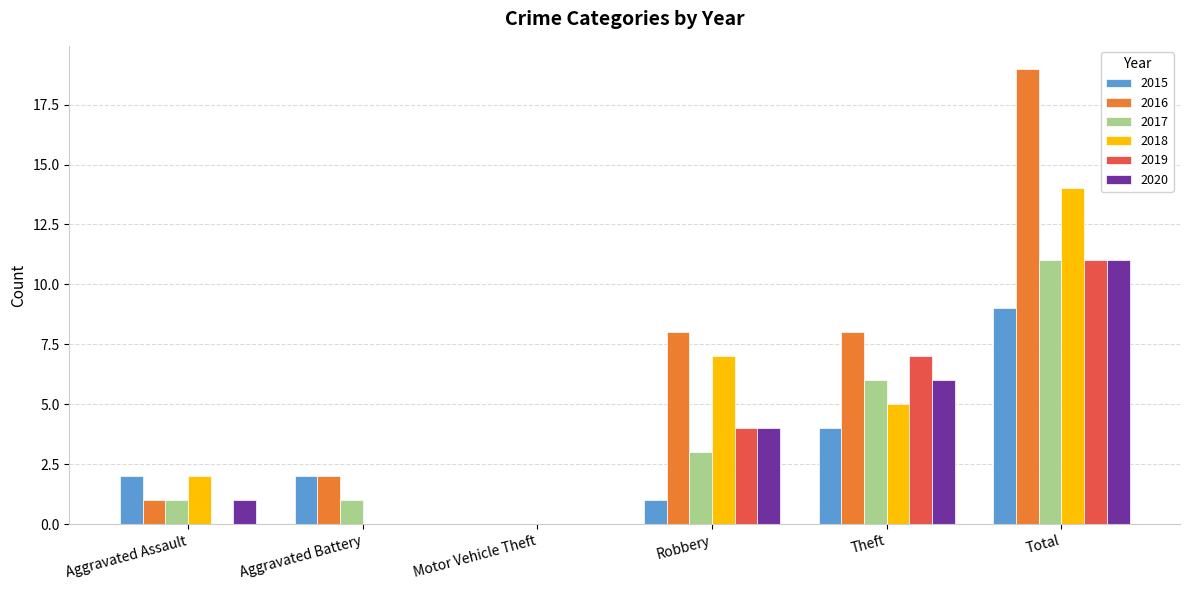

At which label does 2019 reach its peak?

Total